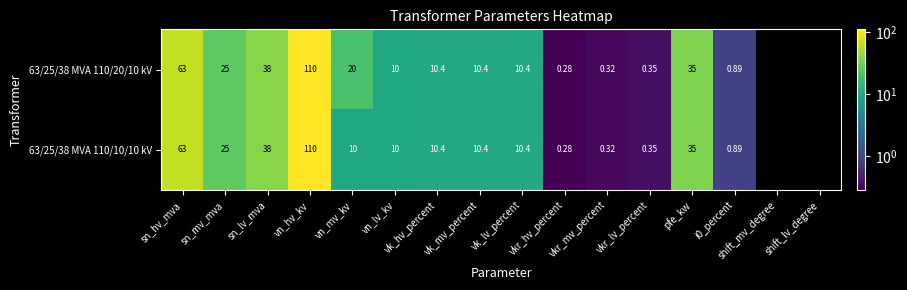

Where does the 63/25/38 MVA 110/10/10 kV series first go above 10?

sn_hv_mva